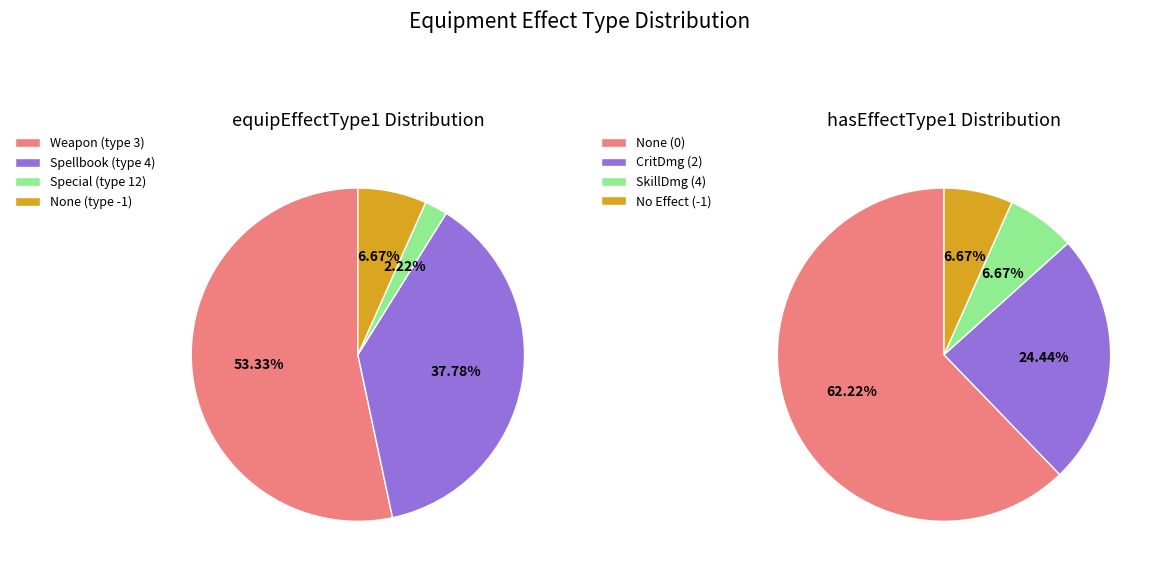

How many segments does this pie chart have?

4